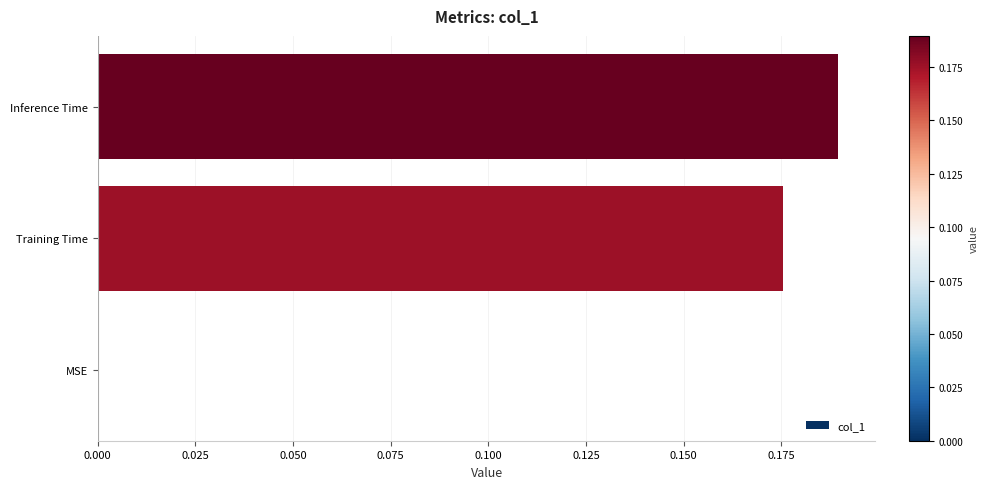

Between Training Time and MSE, which is larger?

Training Time